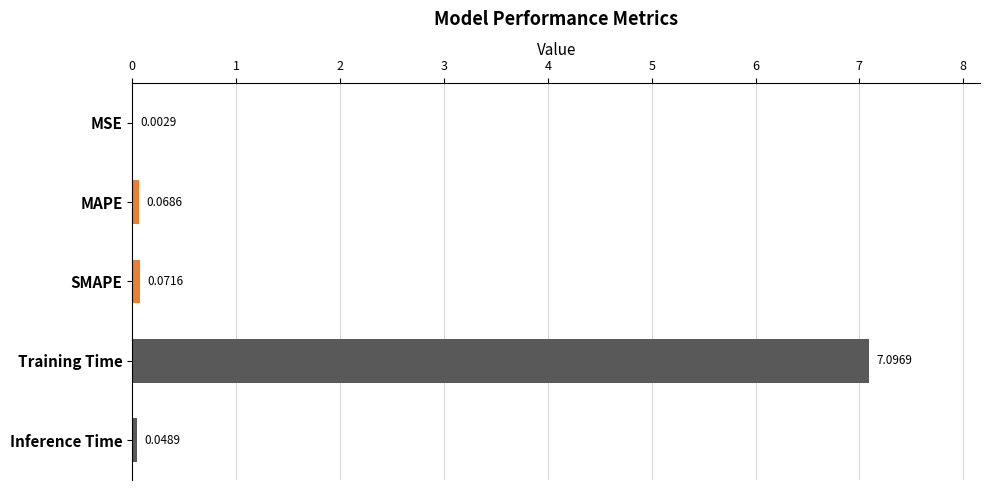

Are the bars grouped side by side (vs. stacked)?

No